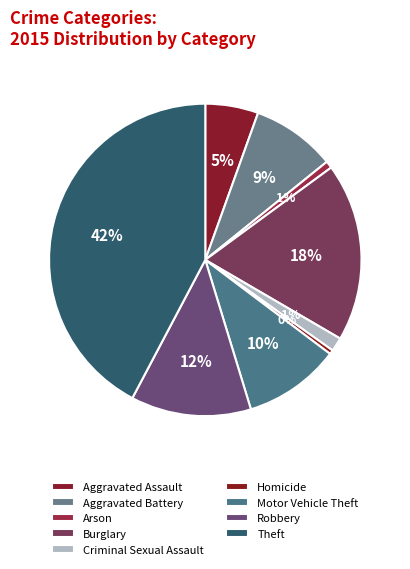

How many segments does this pie chart have?

9